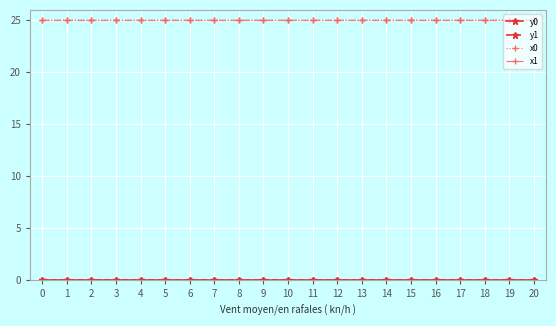

Is it true that x1 equals 25.0 at 15?

True